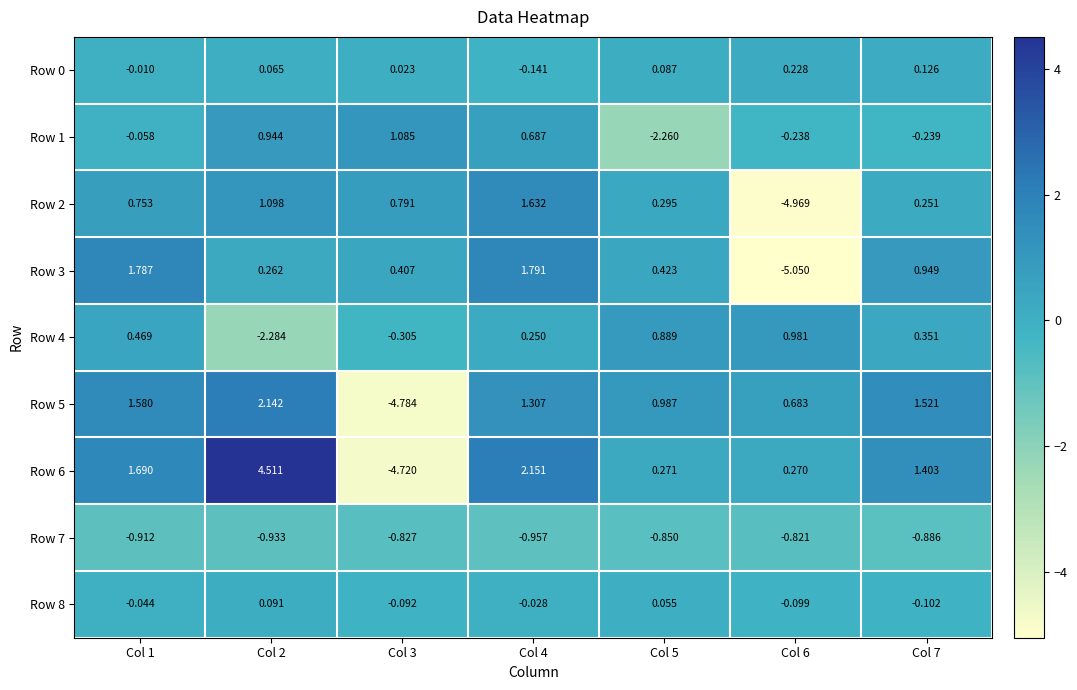

Which series has the widest spread of values?

Row 6